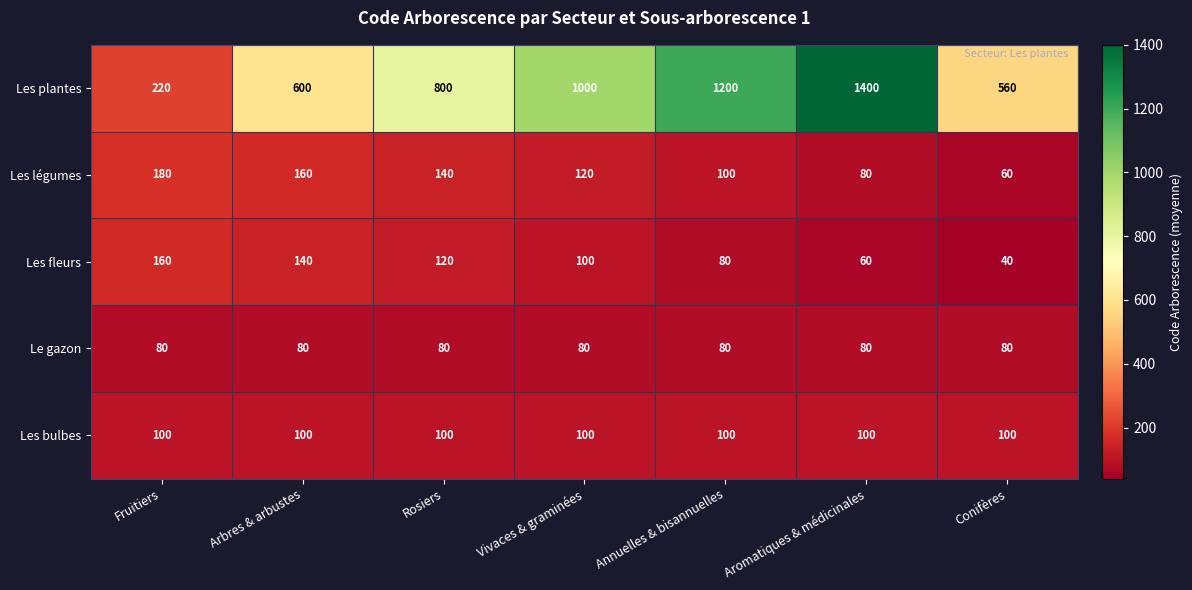

Which series has the largest total across all categories?

row_0